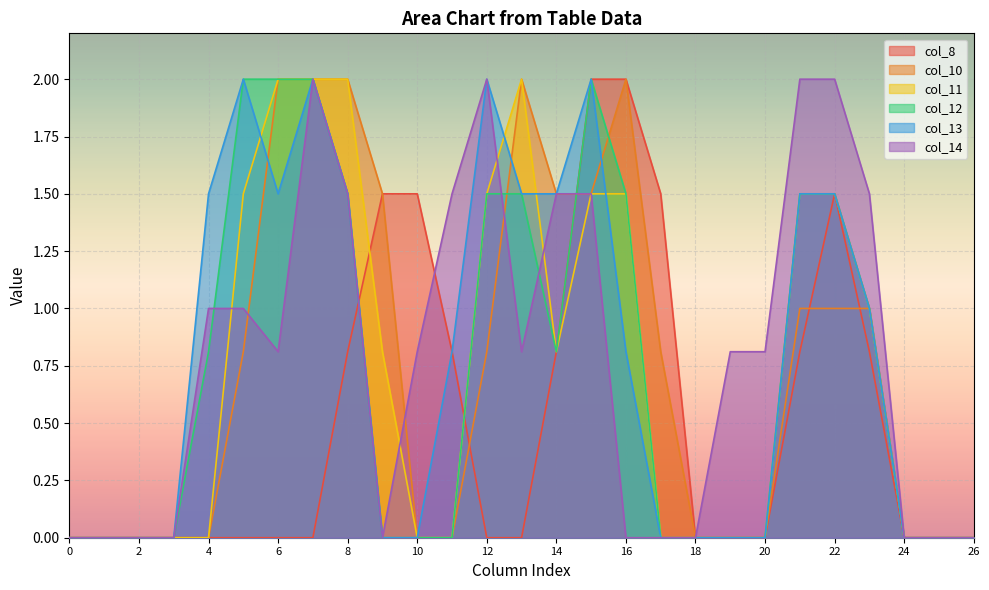

The value of col_8 at 25 is 0.0. True or false?

True